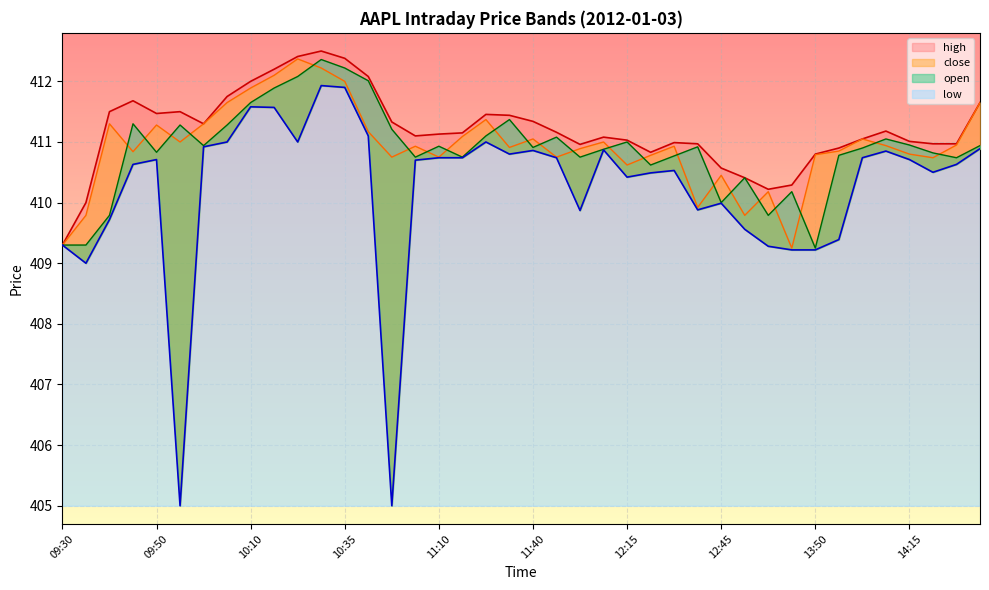

What is the sum of all low values?

16409.0